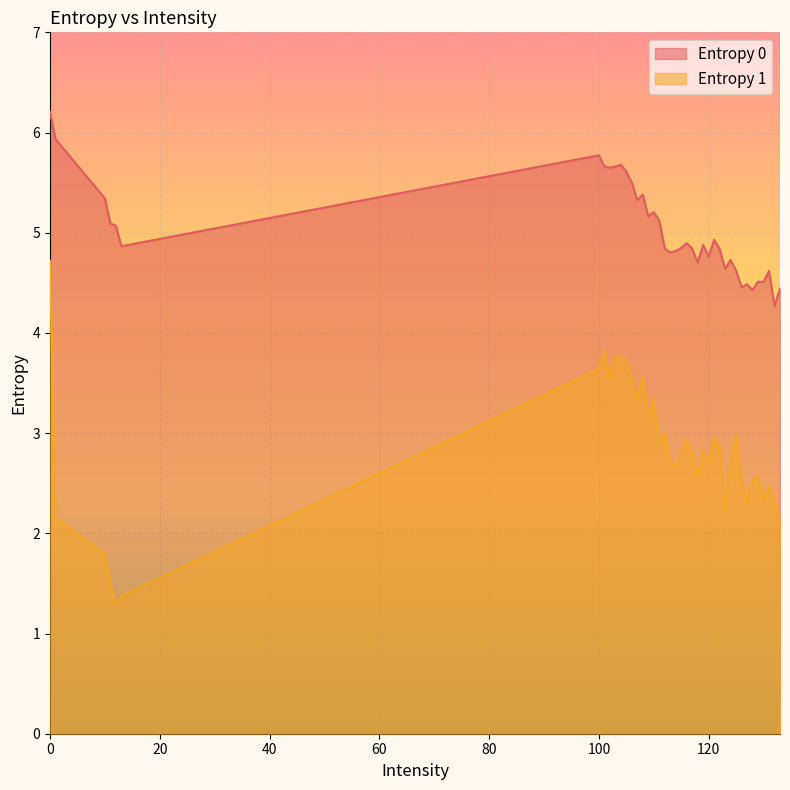

The value of Entropy 0 at 116 is 4.9. True or false?

True